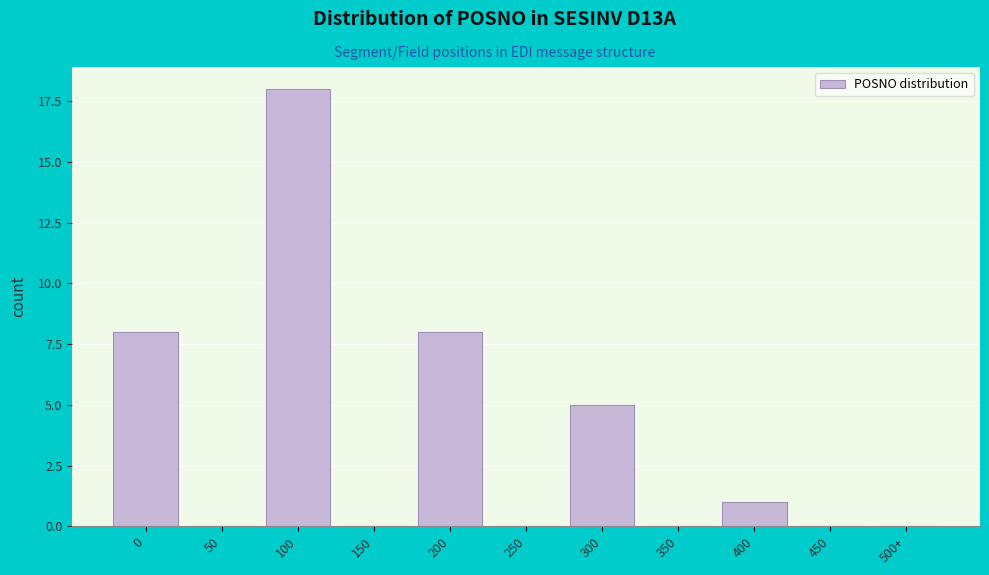

Reading left to right, what are all the values shown in this chart?

0=8	50=0	100=18	150=0	200=8	250=0	300=5	350=0	400=1	450=0	500+=0